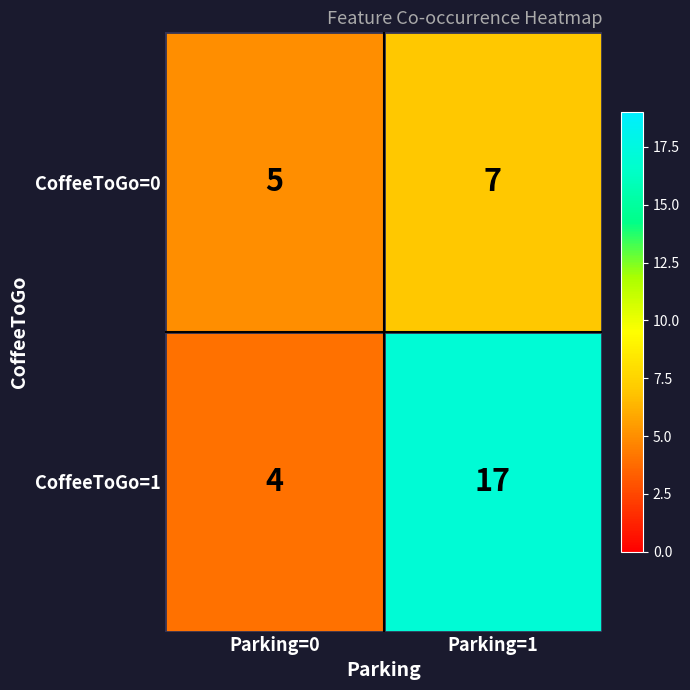

What is the sum of the CoffeeToGo=1 values at Parking=1 and Parking=0?

21